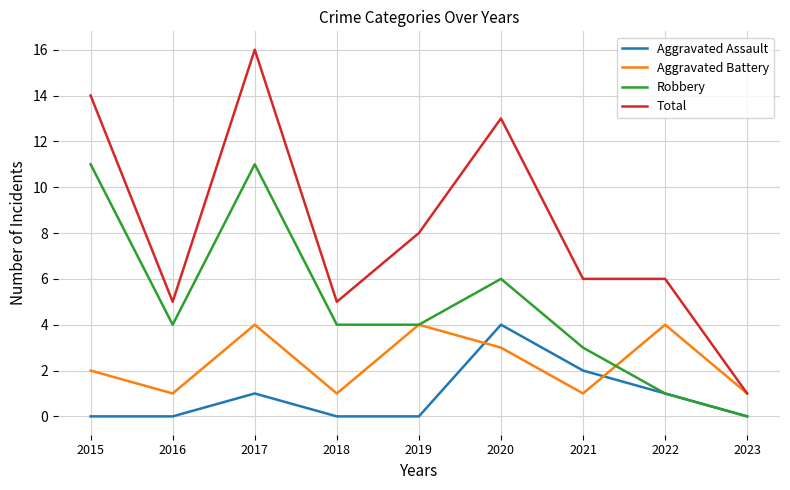

True or false: Total has a value of 2 at 2016.

False